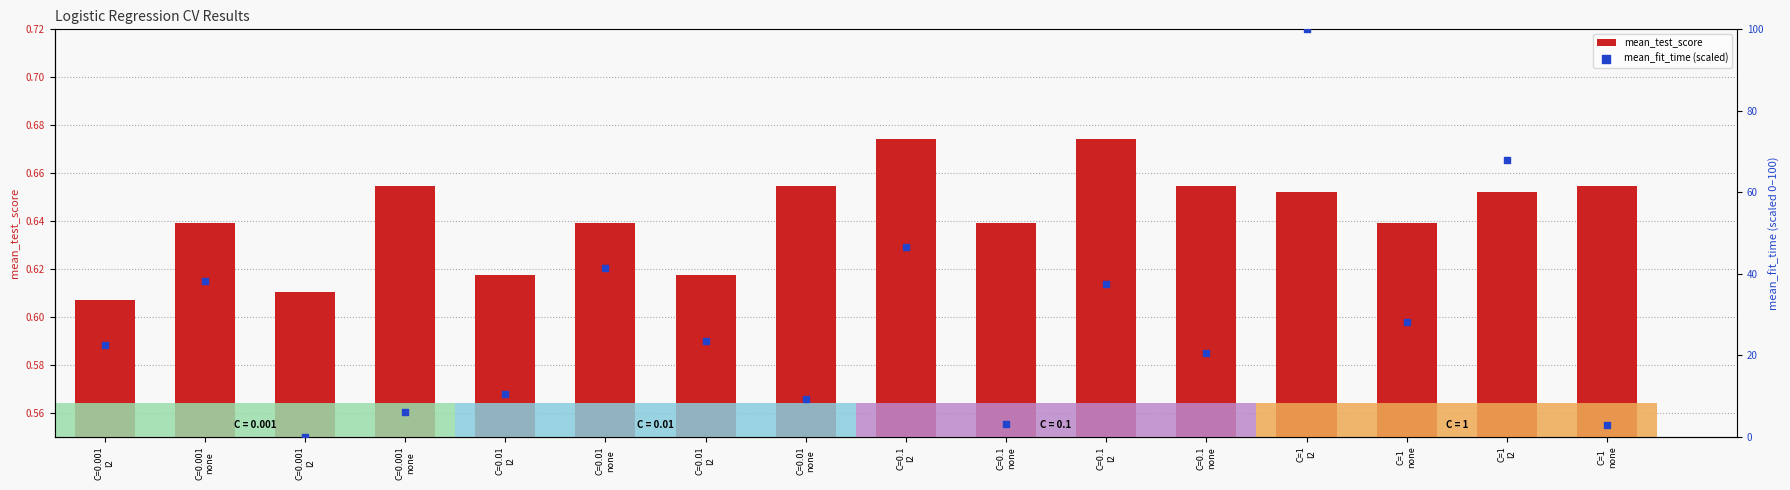

Which series reaches the minimum Y coordinate?

mean_fit_time (scaled)